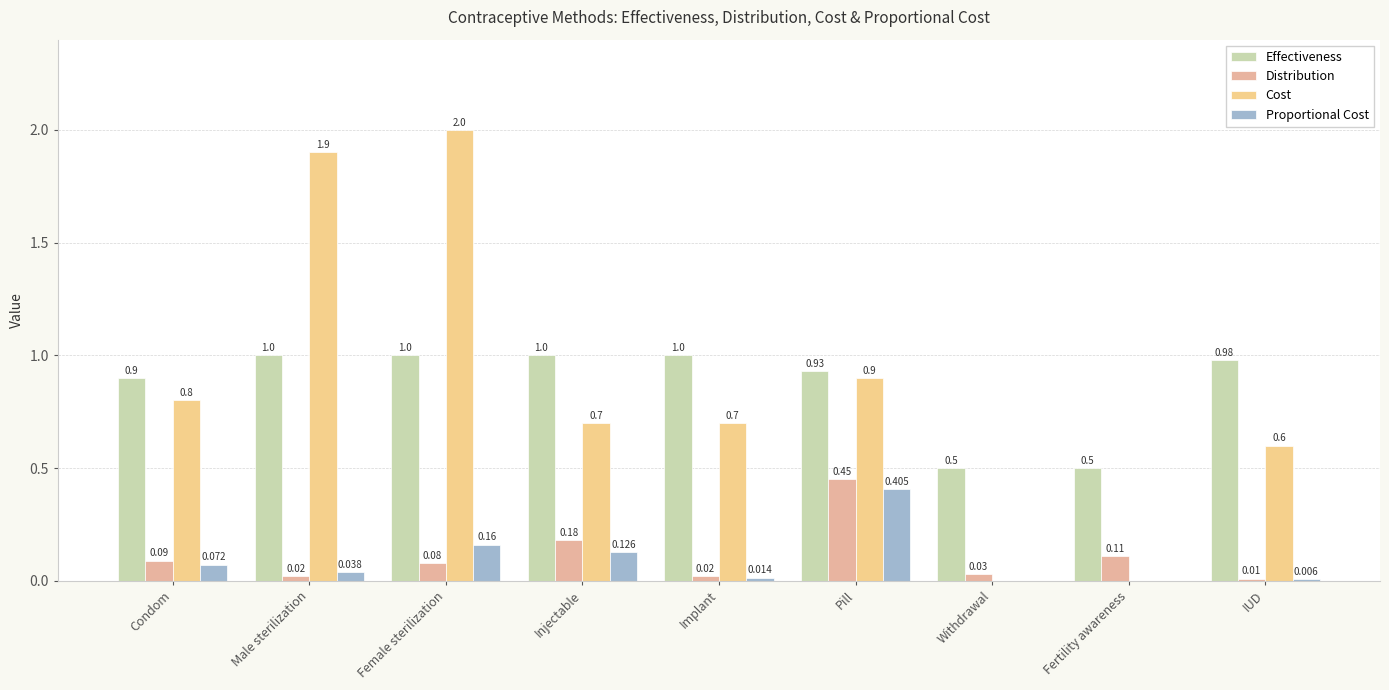

How many groups of bars are there?

9